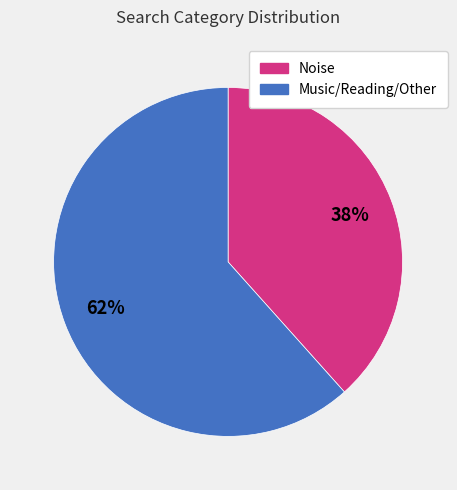

How many segments does this pie chart have?

2